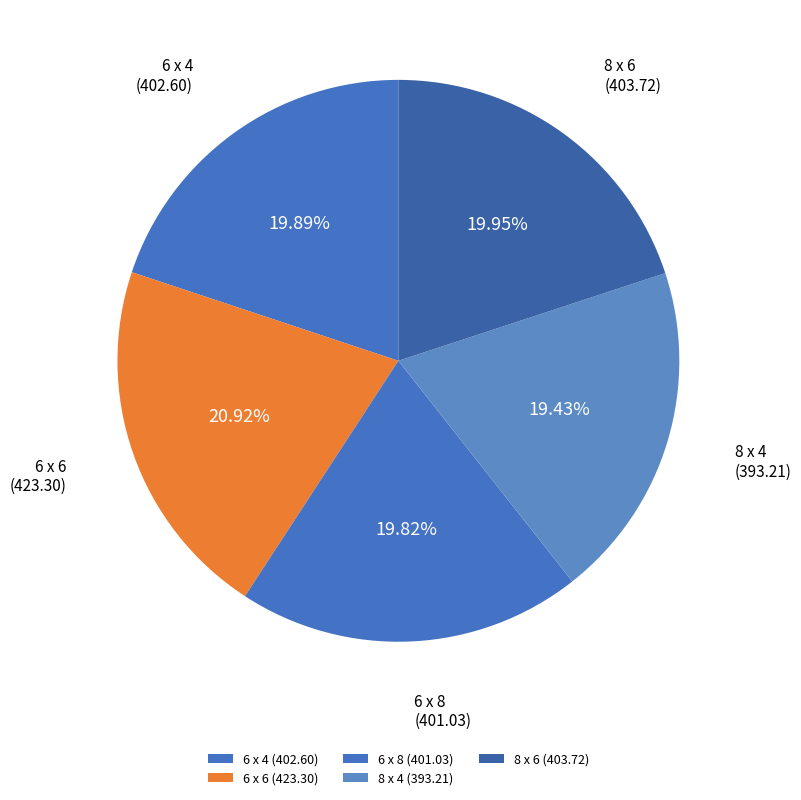

Between 6 x 4 and 6 x 6, which is larger?

6 x 6